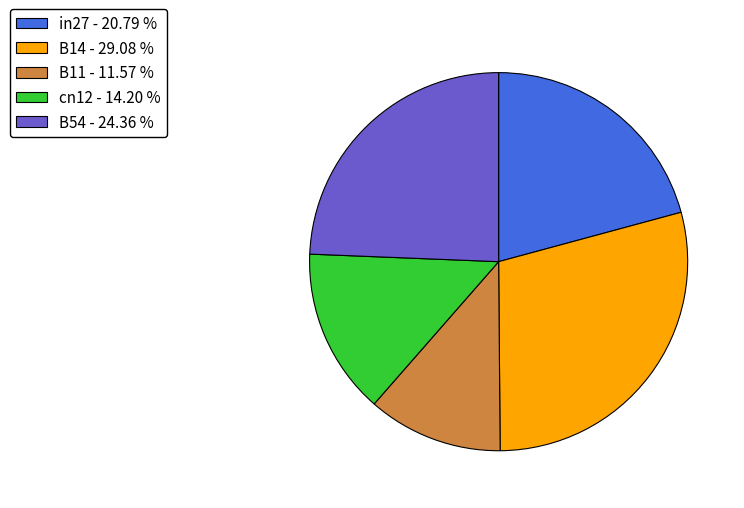

Do B54 - 24.36 % and cn12 - 14.20 % together represent more than half of the pie?

No